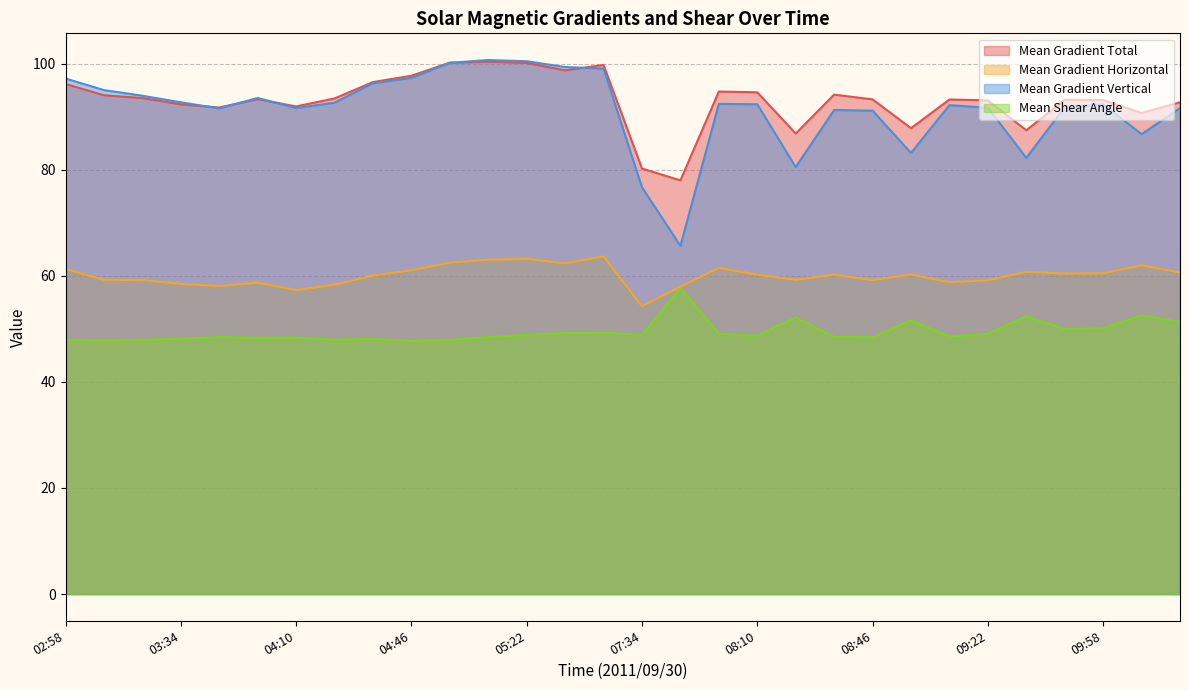

Which series has the largest total across all categories?

Mean Gradient Total